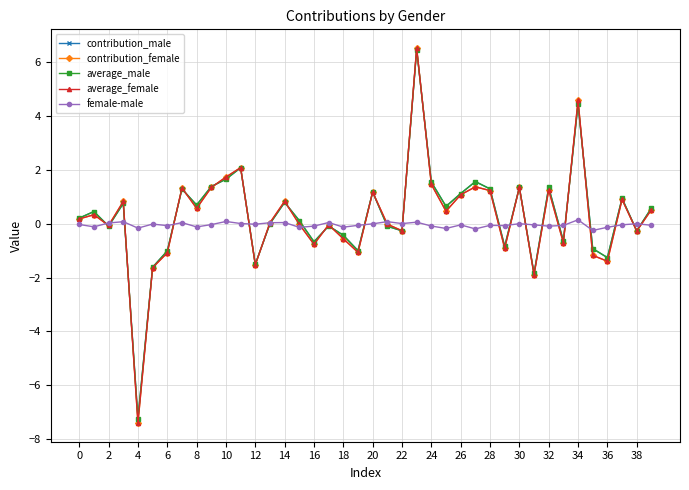

True or false: female-male has more than 1 interior local peaks.

True